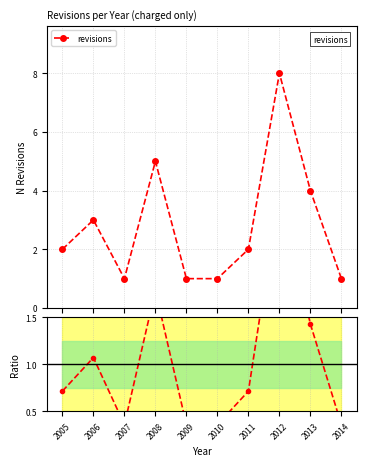

What is the maximum value for revisions?

8